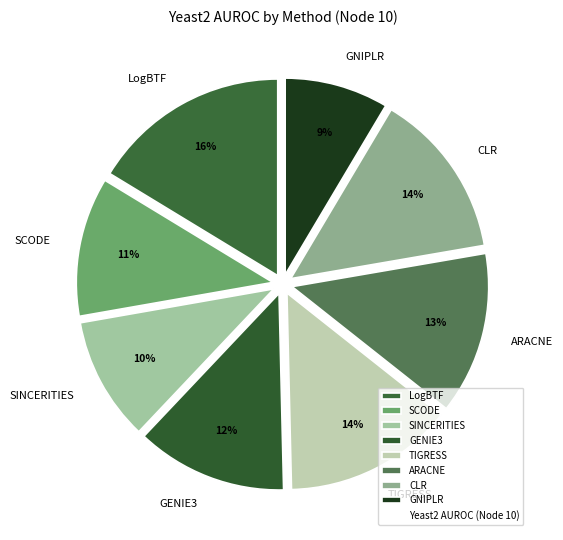

Does TIGRESS account for over 50% of the chart?

No